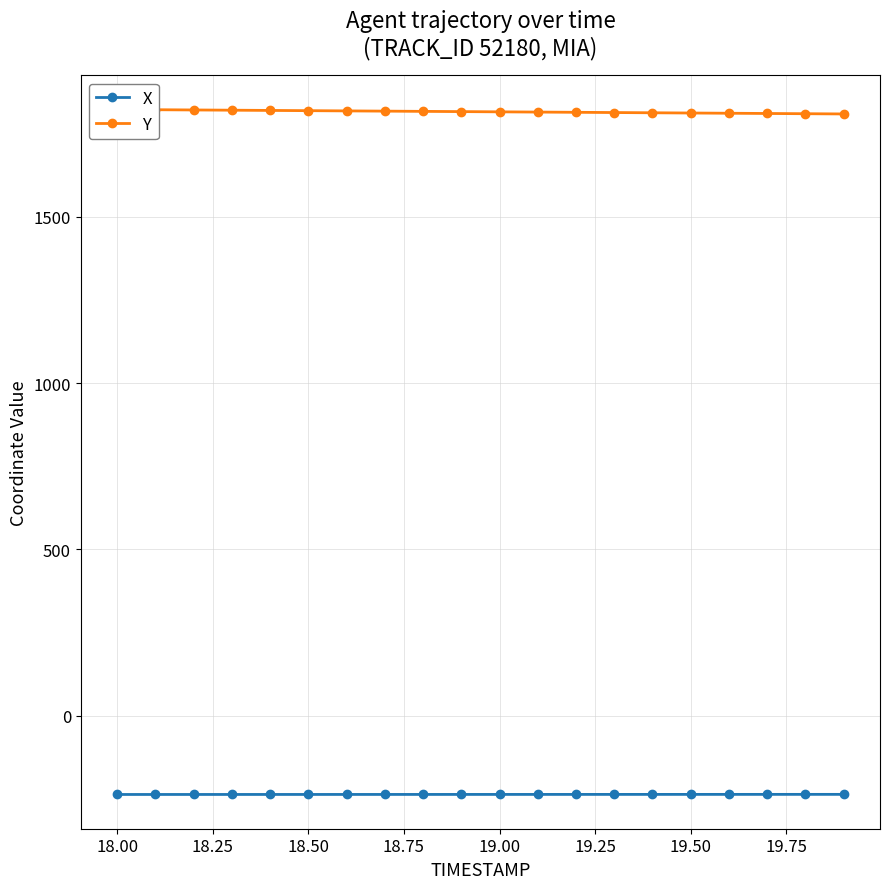

Which series has the largest range (max minus min)?

Y